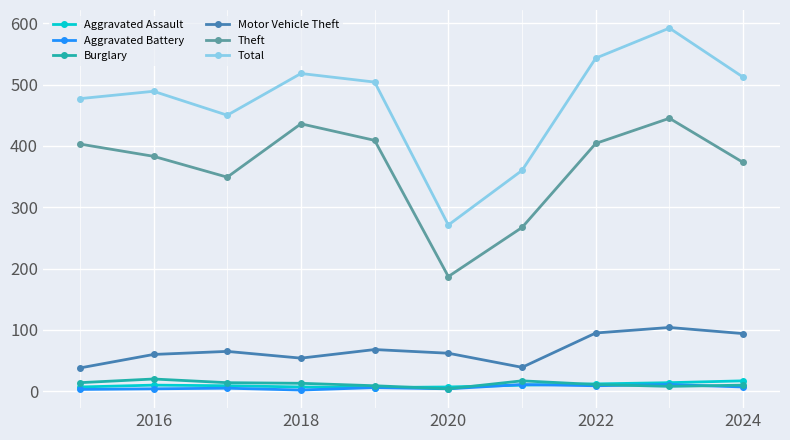

What is the difference between the second highest and second lowest values in the Motor Vehicle Theft series?

56